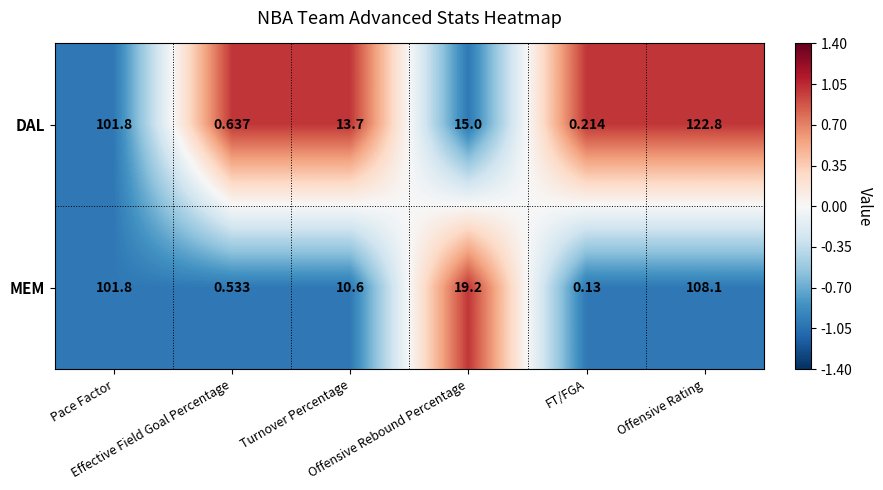

Between Effective Field Goal Percentage and Offensive Rebound Percentage, which series saw the biggest shift?

MEM